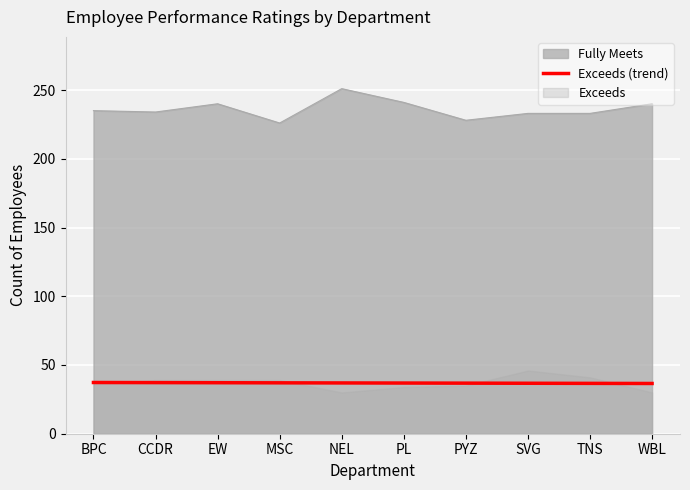

What is the approximate value of Exceeds (trend) at NEL?

36.9